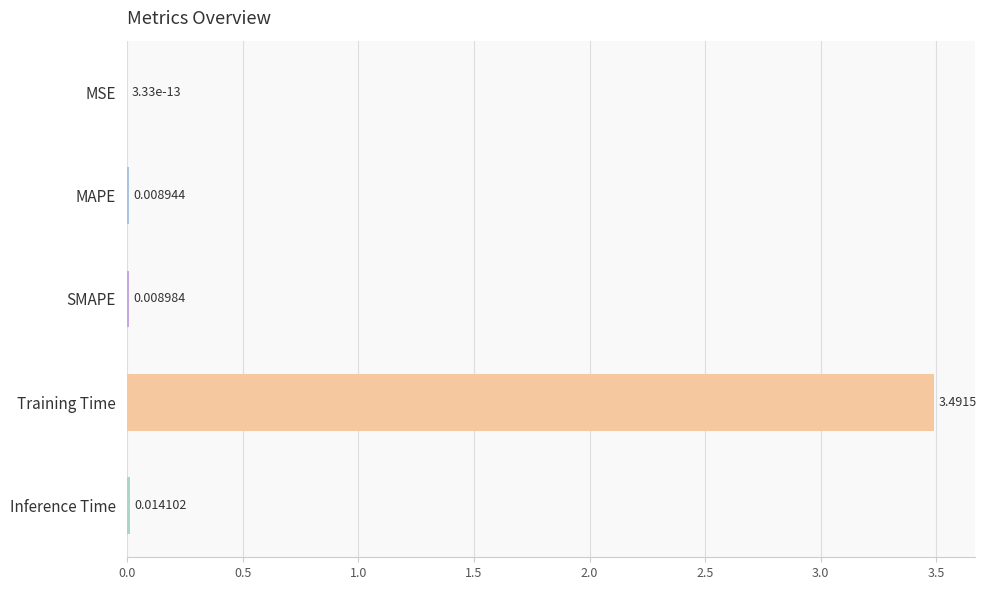

What is the change in value from MAPE to Training Time?

+3.5